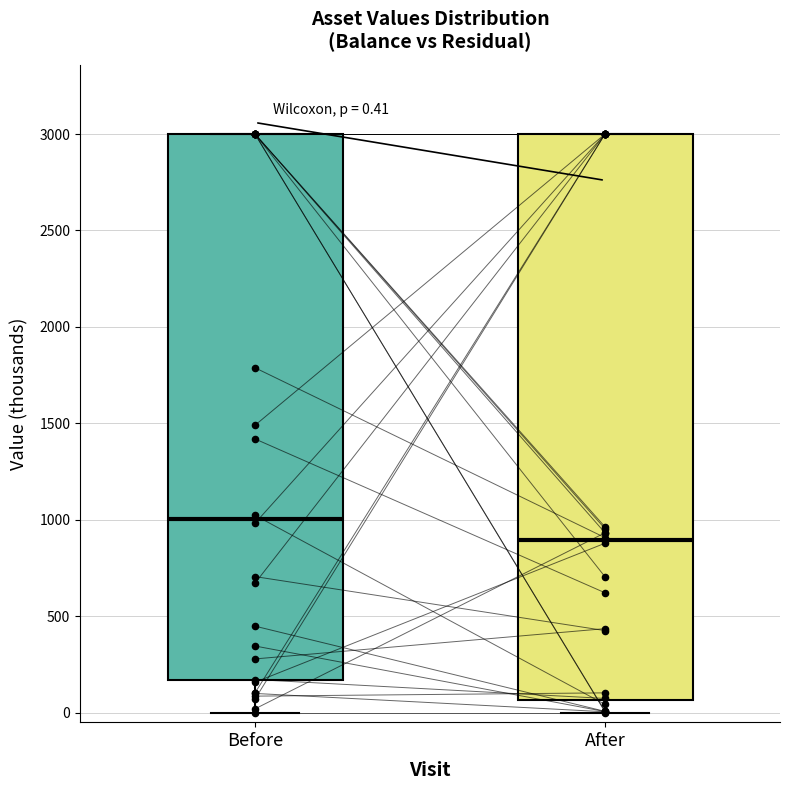

Which box has the highest median line?

Before